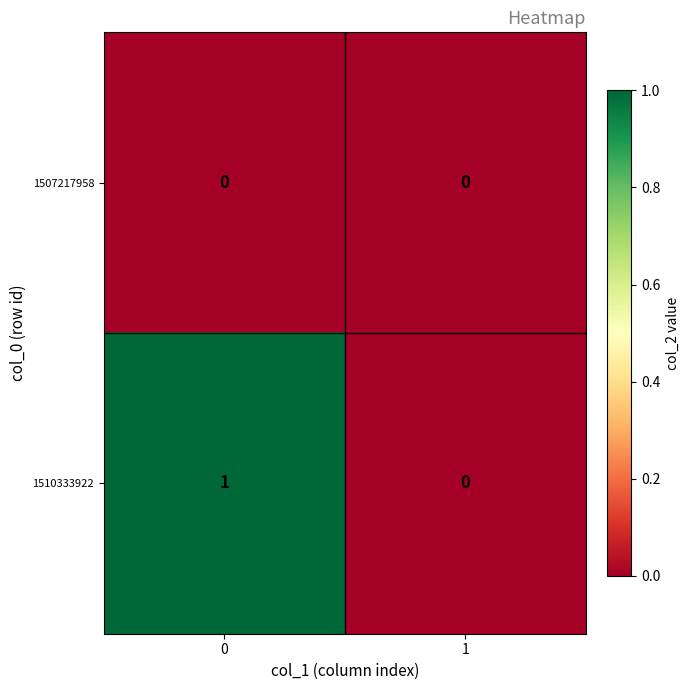

What is the spread (max minus min) of values at 0?

1